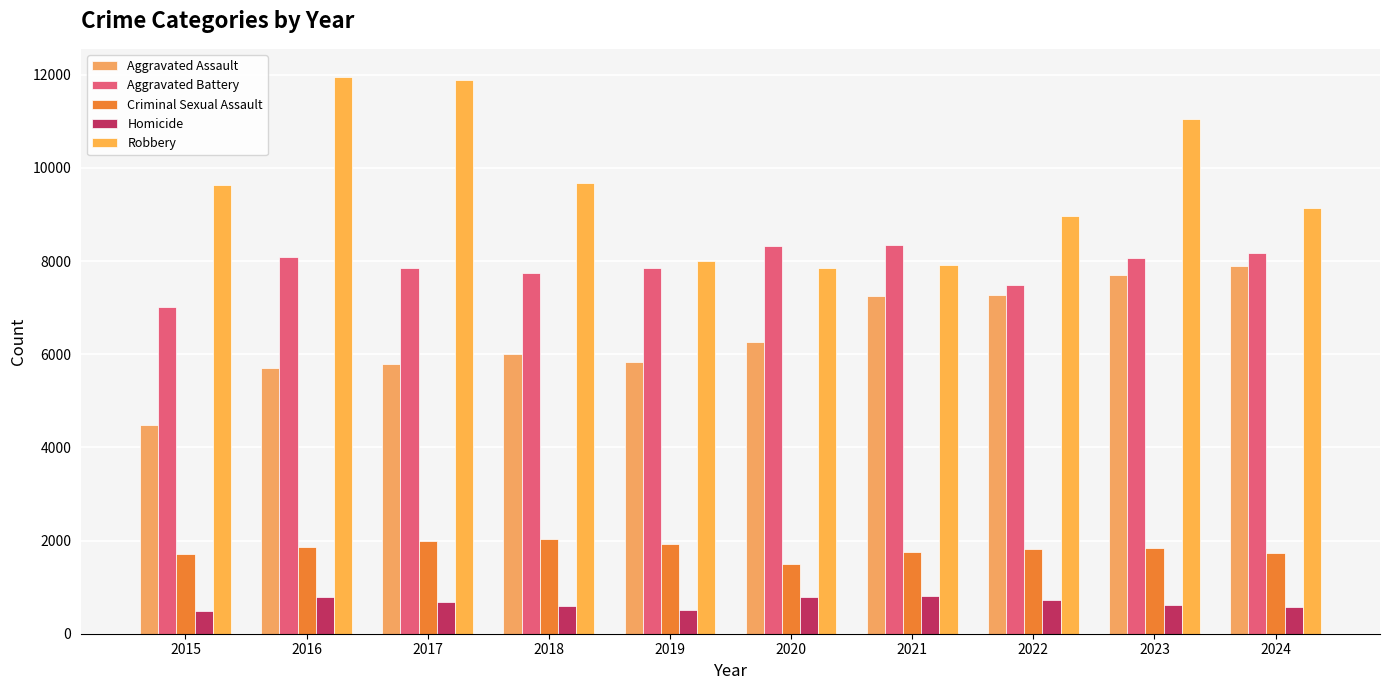

What is the average value of the Aggravated Battery series?

7896